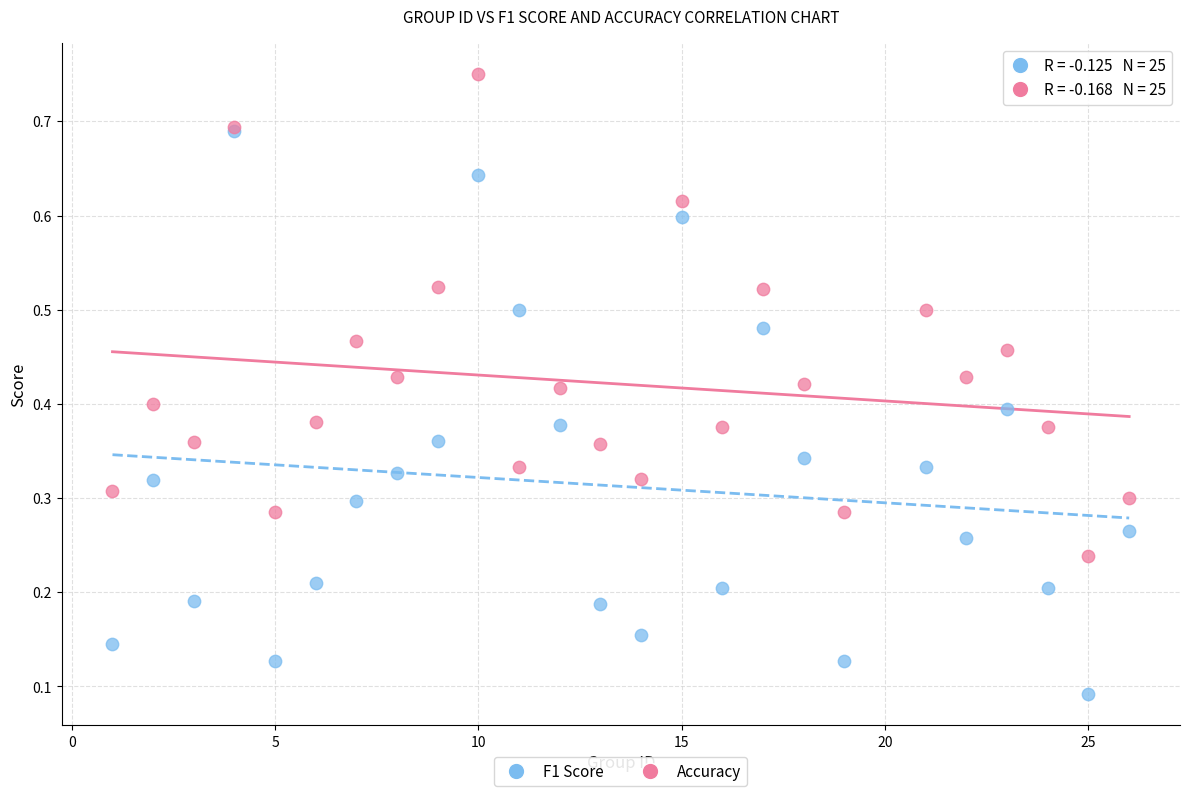

What are all the series names shown in the legend?

F1 Score, Accuracy